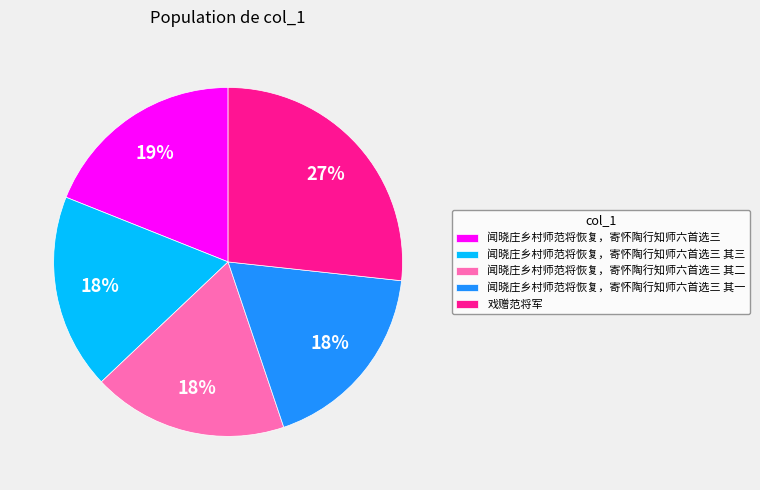

Count the number of slices in the pie.

5